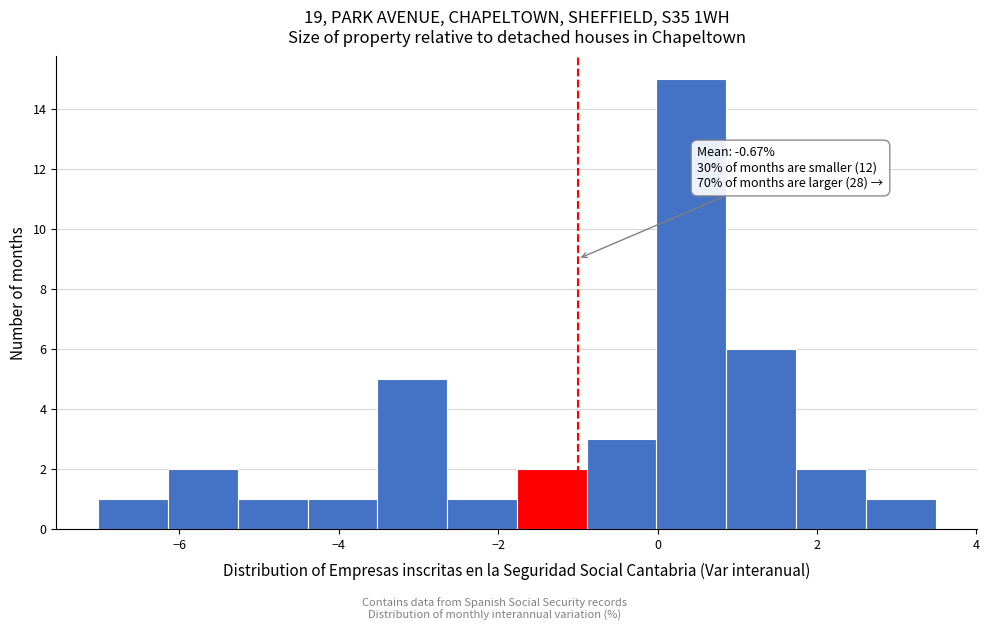

Which range on the x-axis has the tallest bar?

0.0 to 0.8